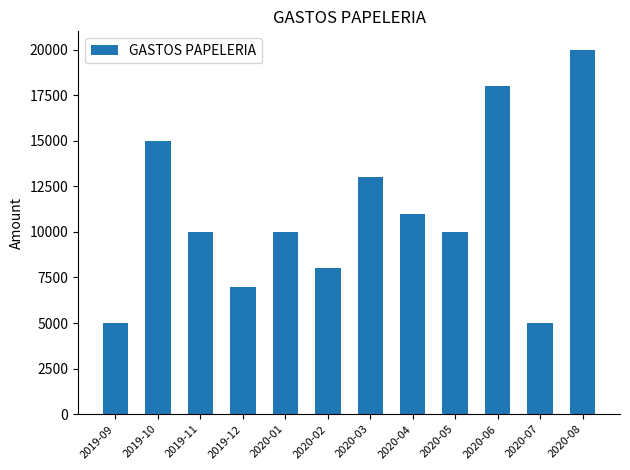

What is the minimum value shown in the chart?

5000